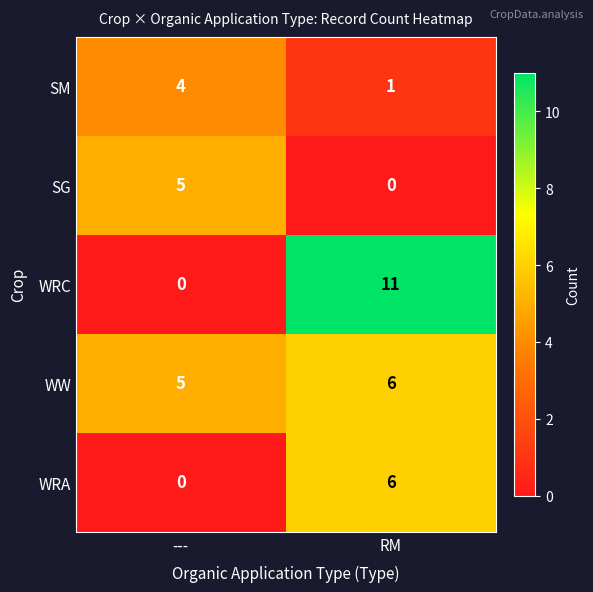

What is the difference between the maximum and minimum values in the SM series?

3